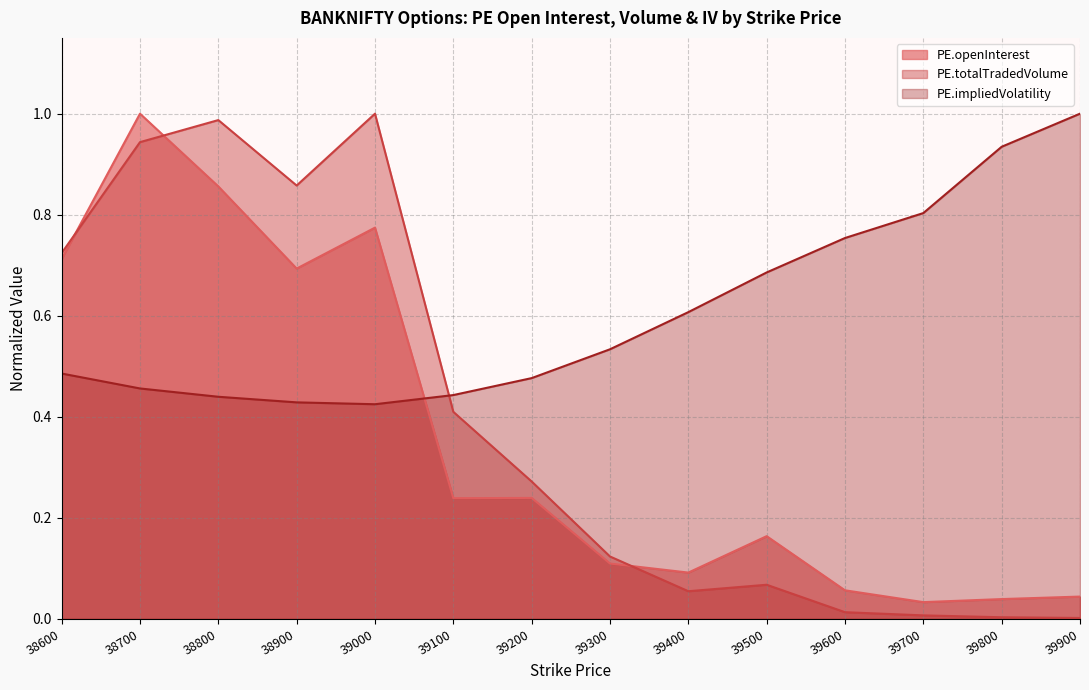

True or false: PE.openInterest and PE.totalTradedVolume cross at least once.

True